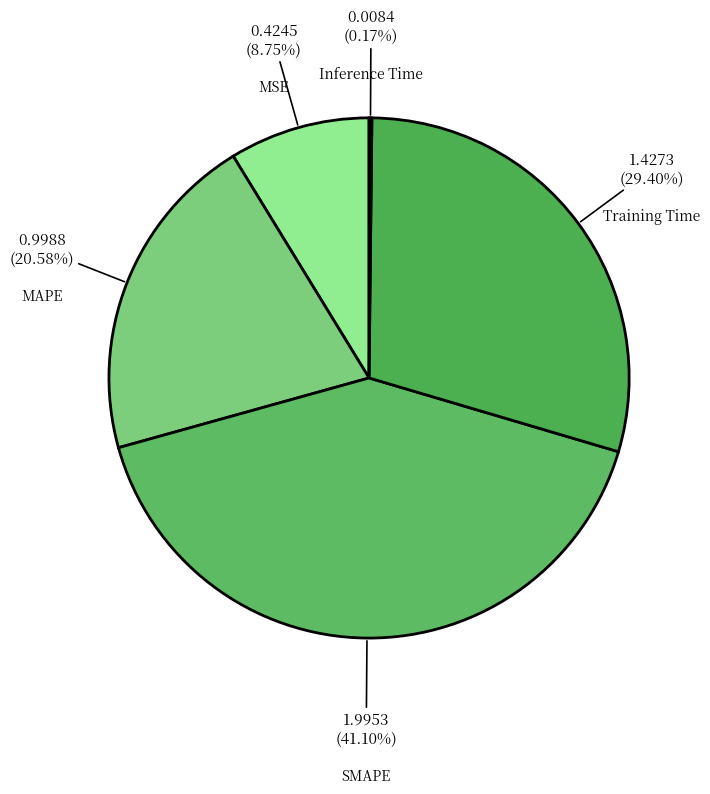

What is the largest slice in the pie chart?

SMAPE